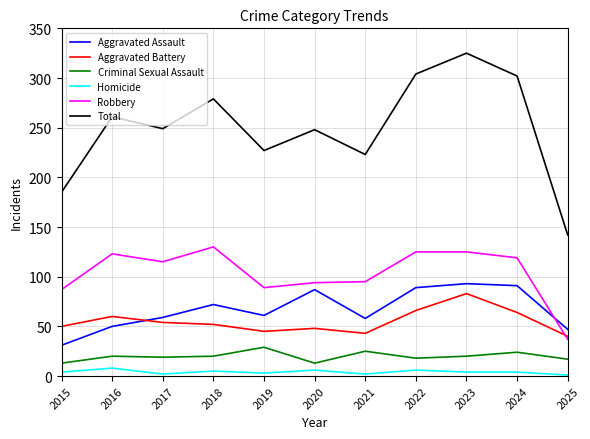

Is the value of Robbery at 2023 greater than the value of Aggravated Assault at 2024?

Yes